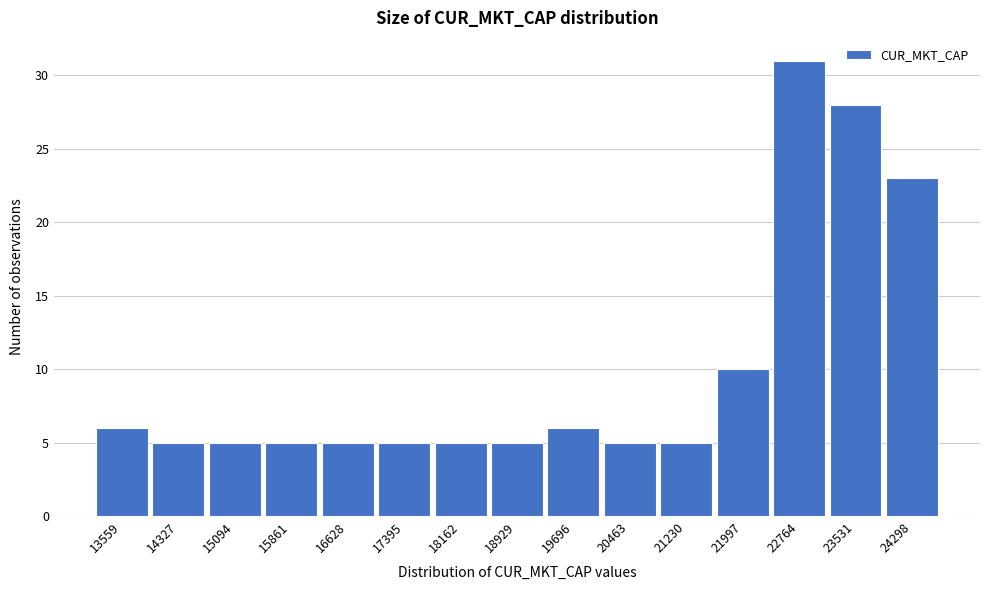

Reading left to right, list all the values displayed in this chart.

6	5	5	5	5	5	5	5	6	5	5	10	31	28	23